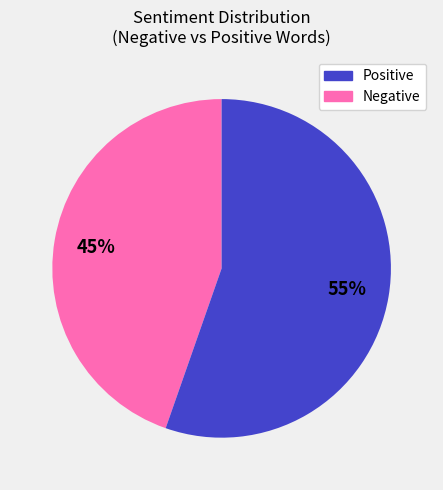

To the nearest percent, what is the average slice percentage?

50%